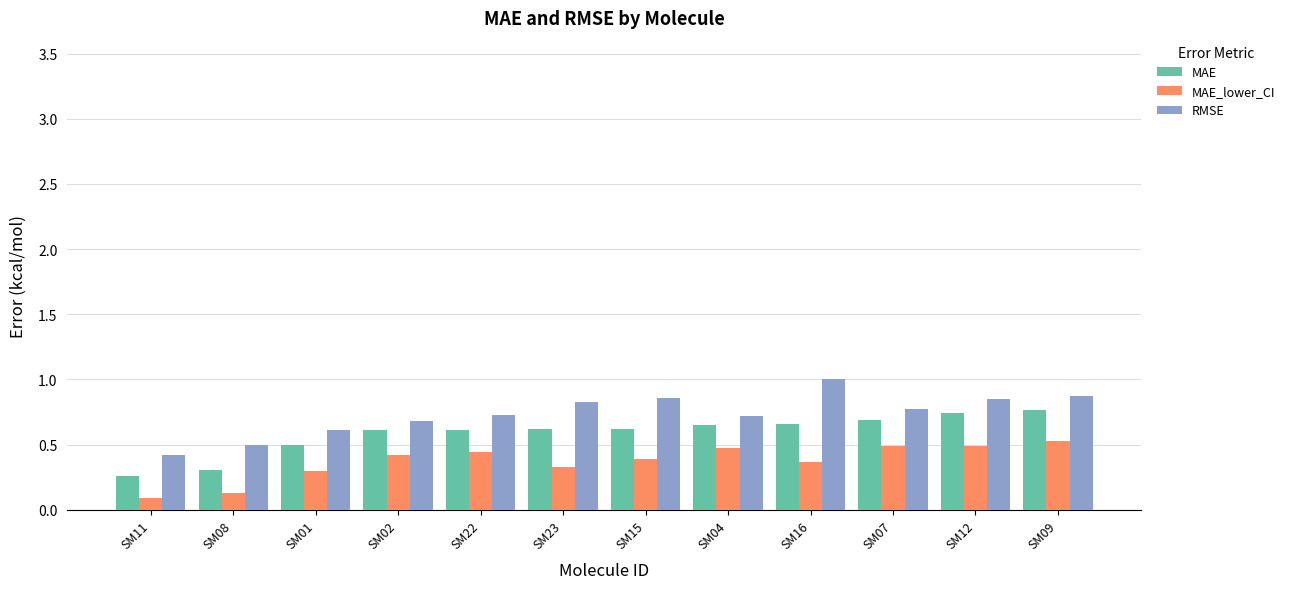

True or false: MAE has a value of 0.5 at SM12.

False